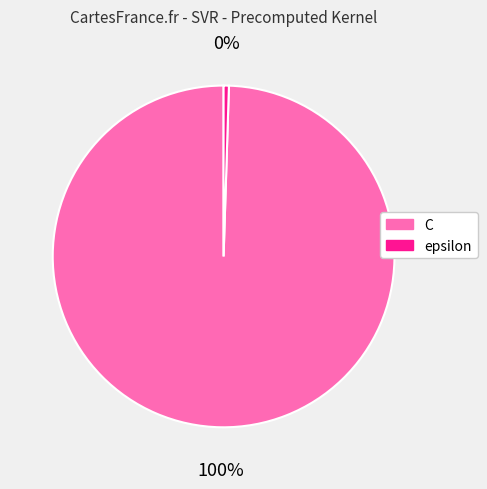

Is there any slice that represents more than half of the pie?

Yes